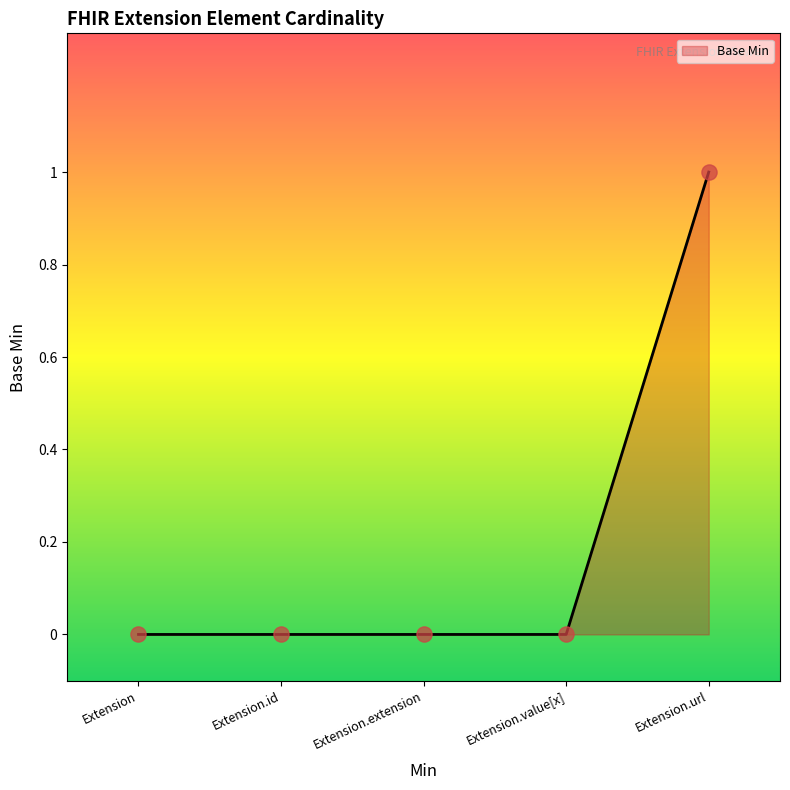

What position from the left is Extension.value[x]?

4